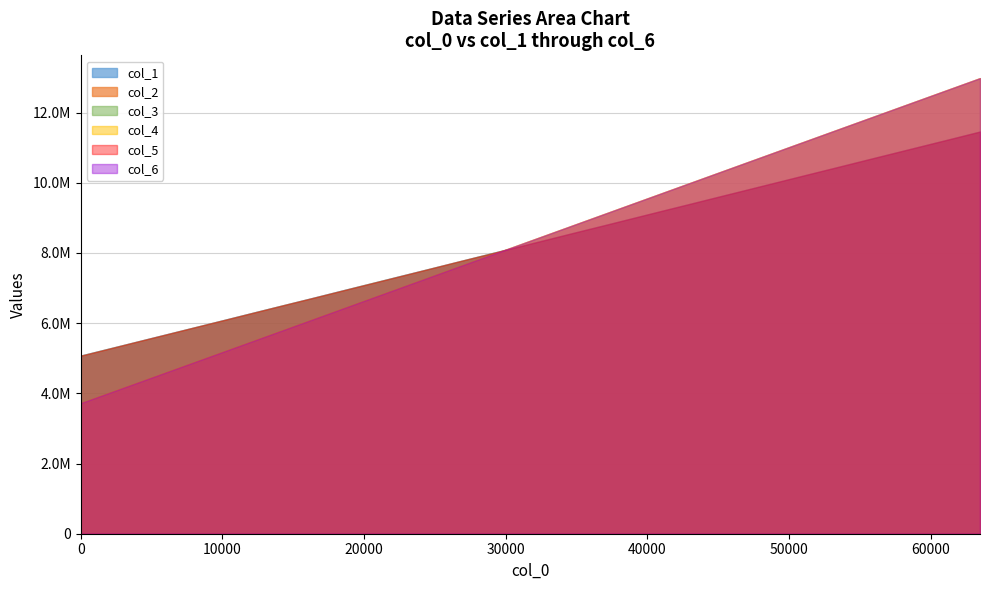

What is the lowest value of the col_6 series?

3720098